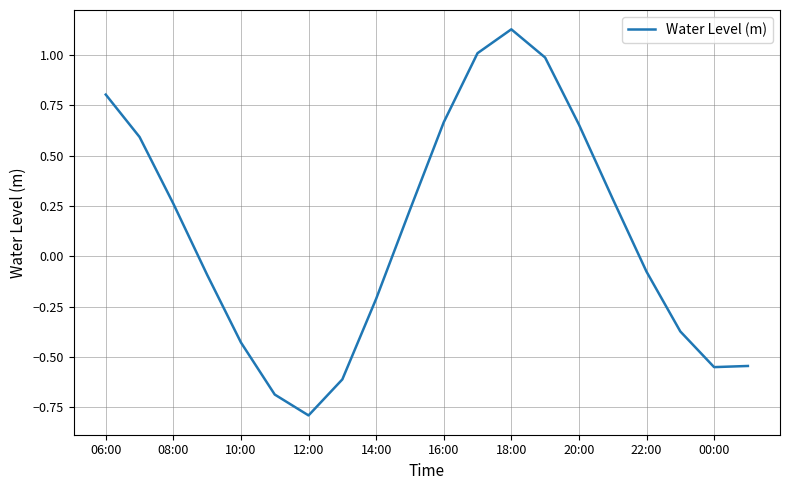

What is the difference between the maximum and minimum values?

1.9